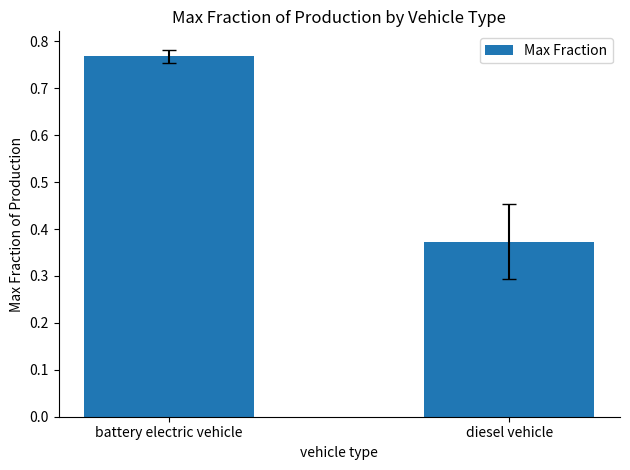

At which category does the chart reach its minimum across all series?

diesel vehicle